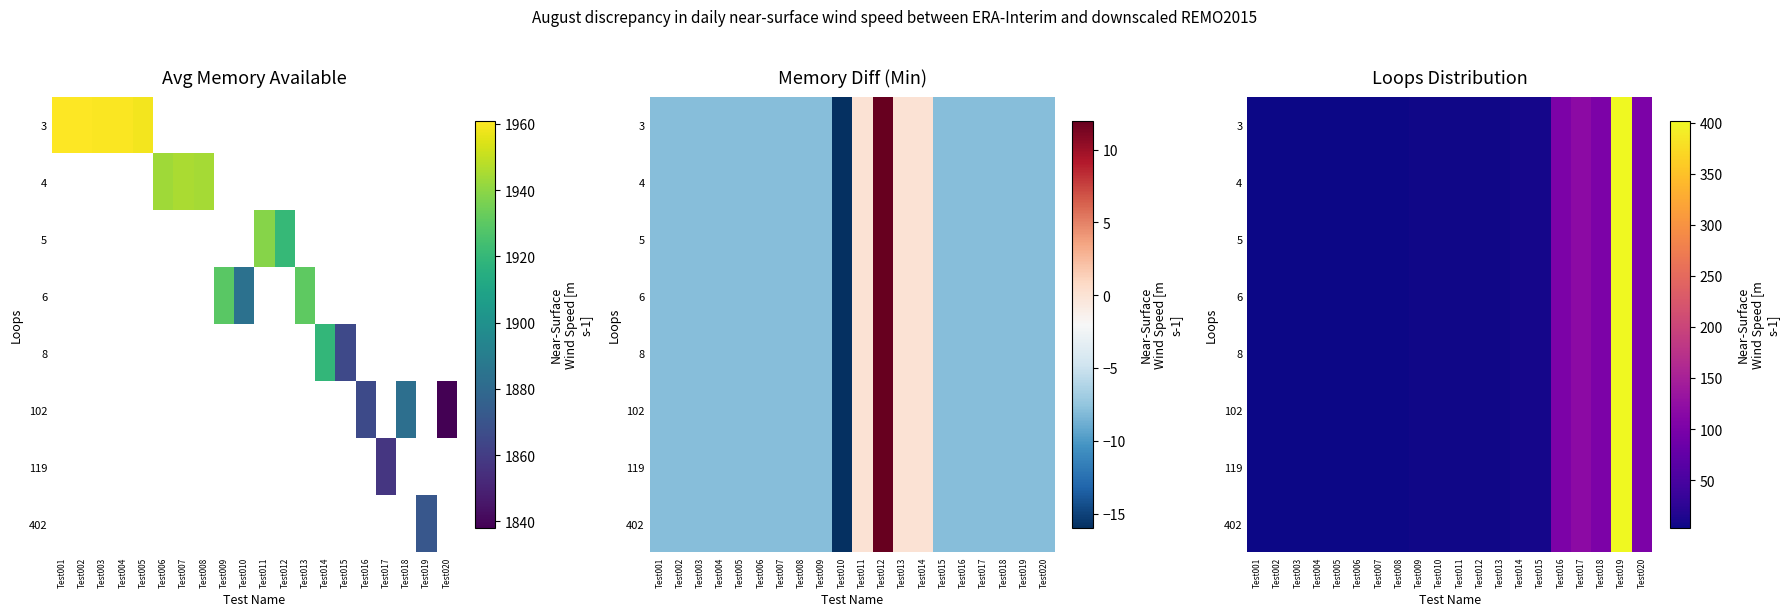

What is the total value across all series at Test013?

48